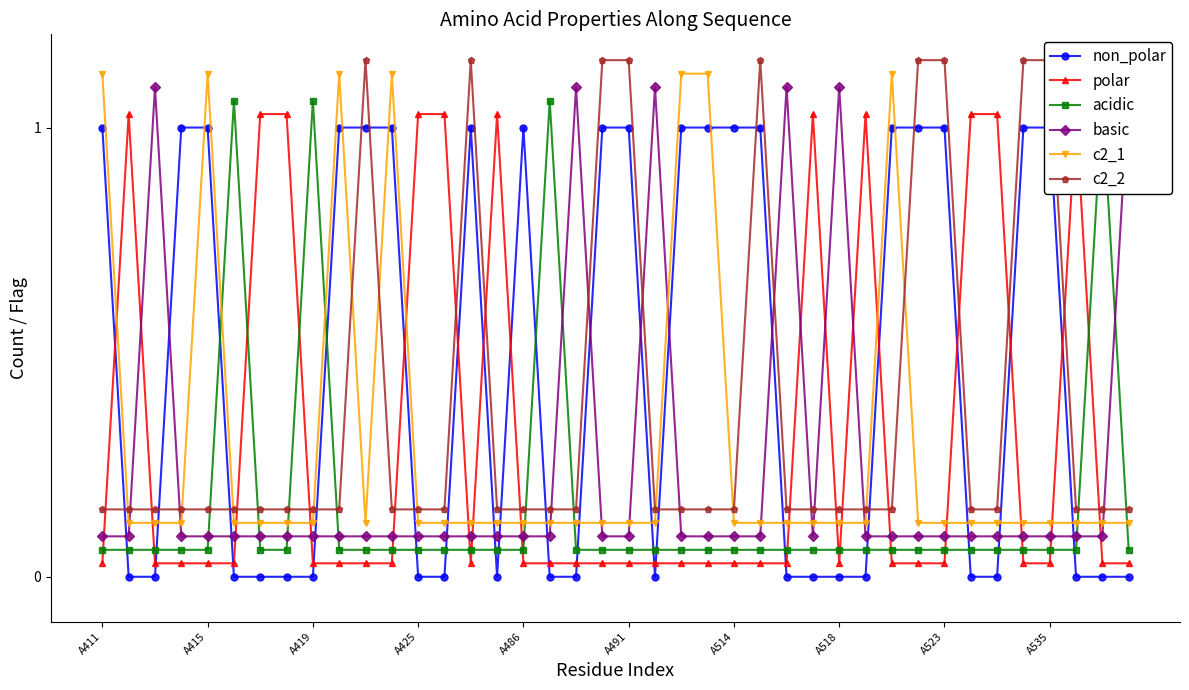

What is the sum of all non_polar values?

19.0